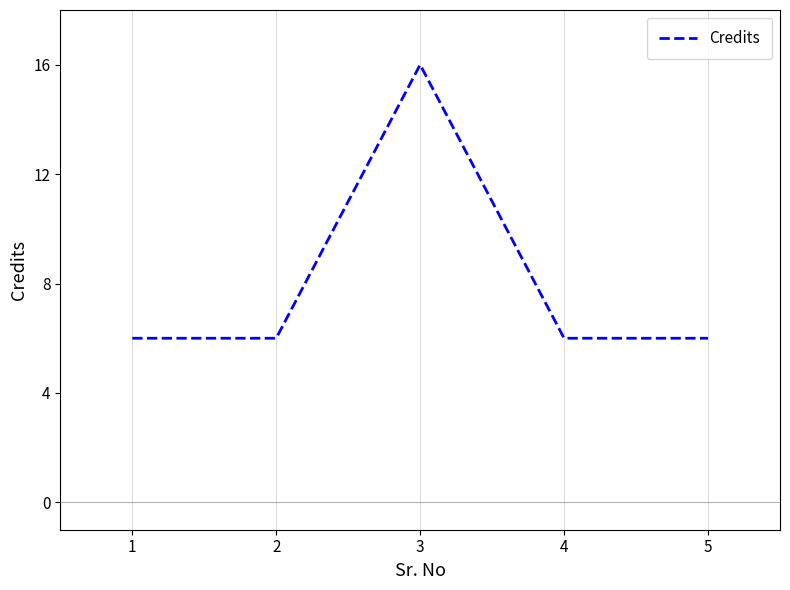

Where is the first local maximum?

3